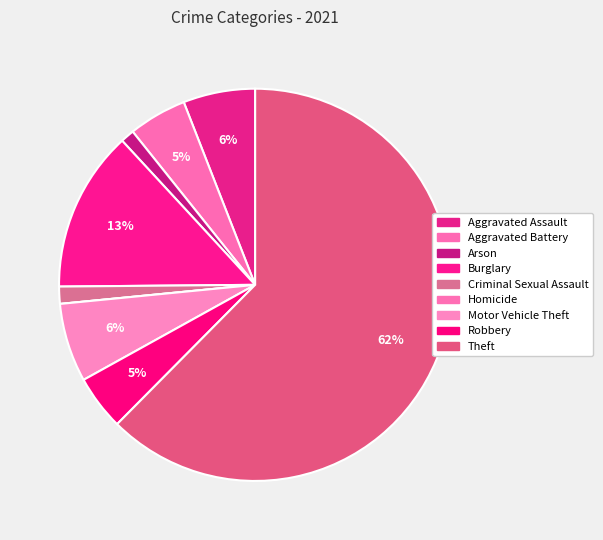

Is it true that Aggravated Assault is 20% of the pie?

False